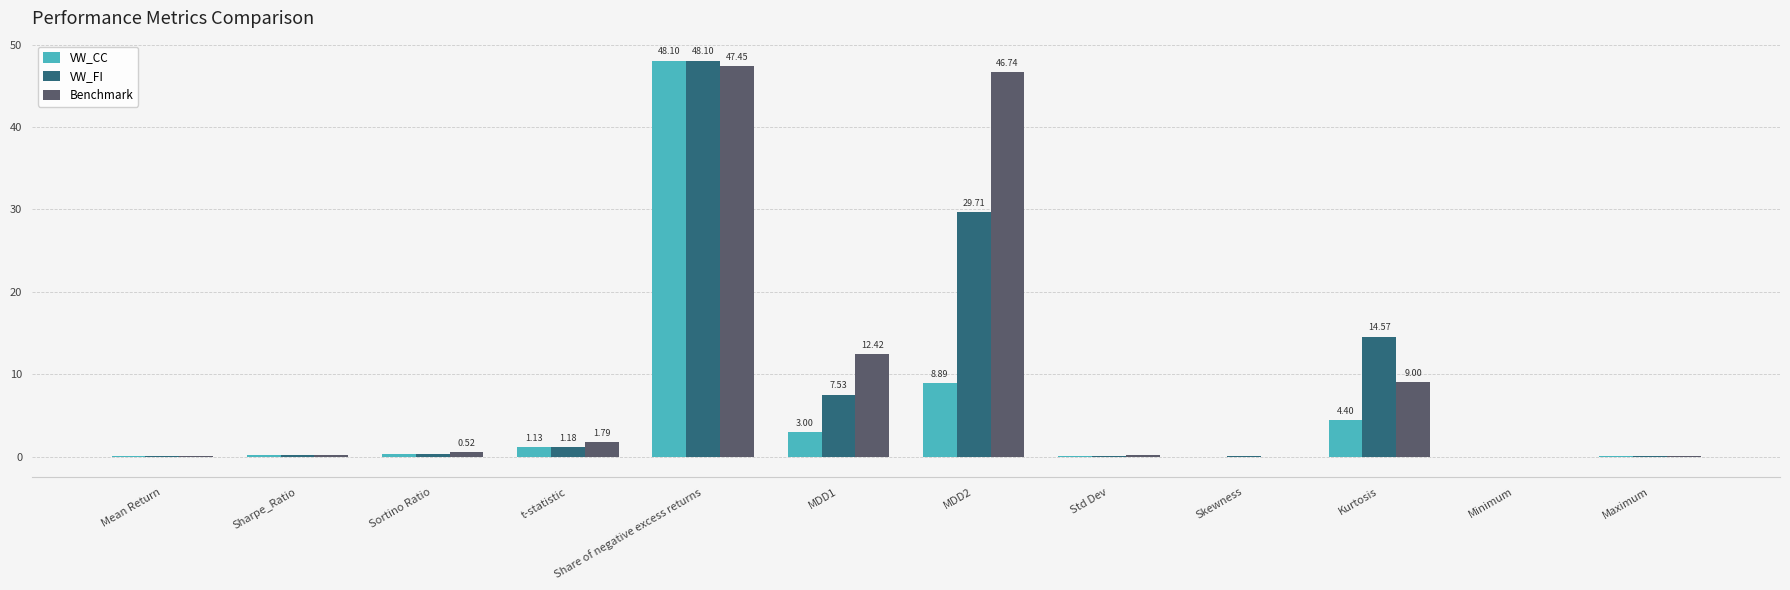

At which category is the sum across all series the highest?

Share of negative excess returns